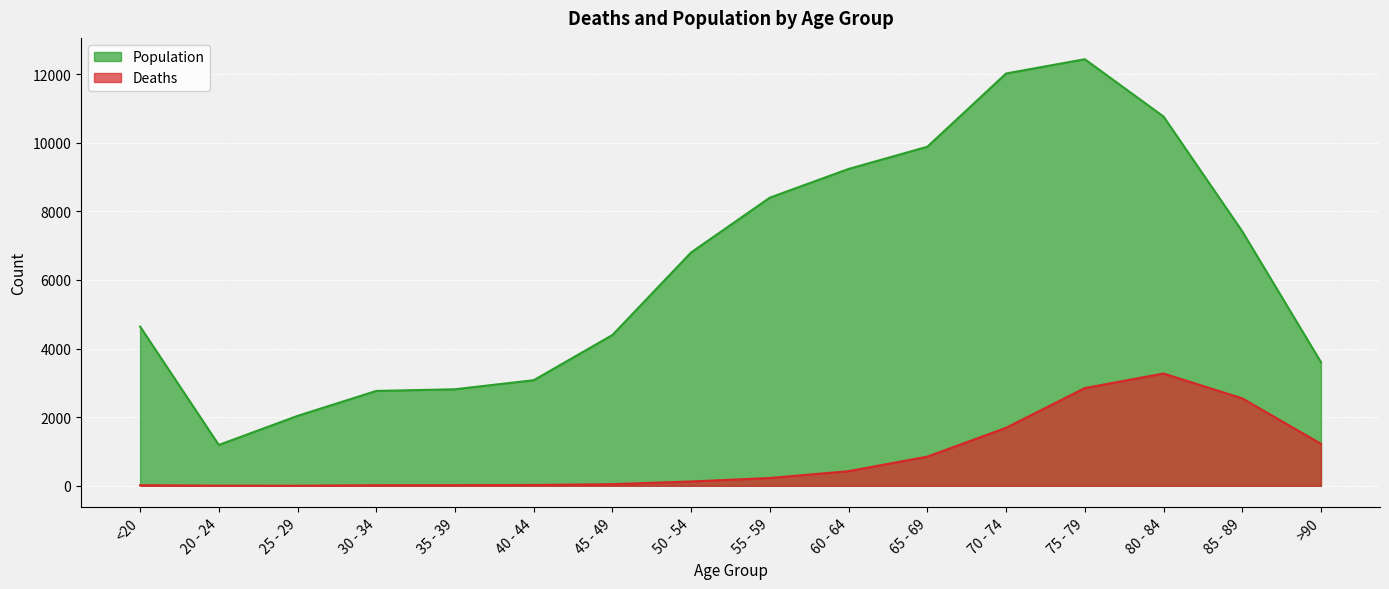

In Deaths, how many points are higher than both neighbors (excluding endpoints)?

1